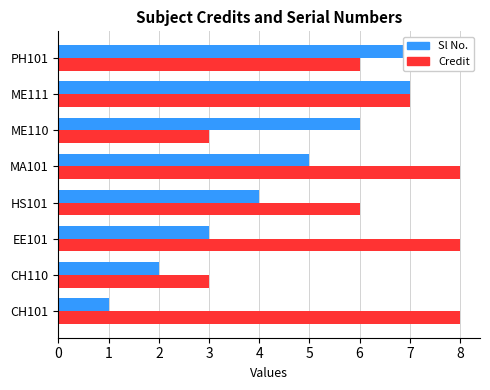

Rank the series by their average value, from highest to lowest.

Credit, Sl No.